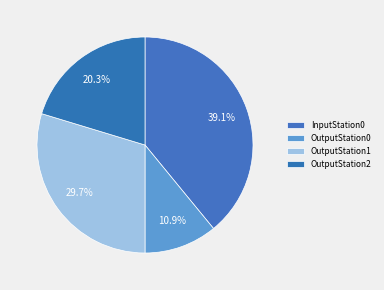

Which category has the biggest portion of the pie?

InputStation0